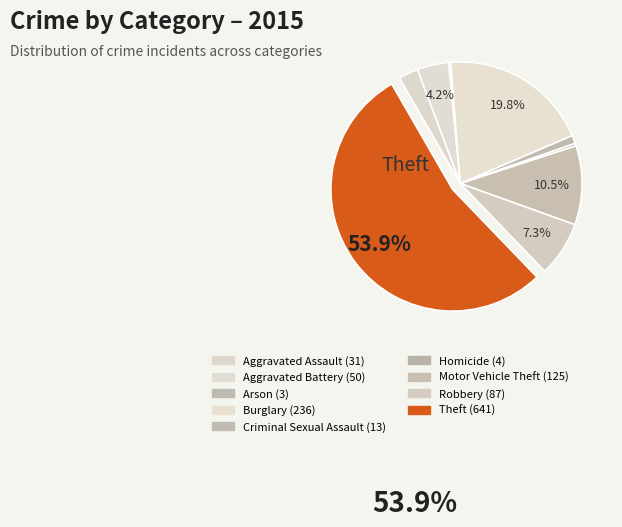

Do Burglary and Homicide together represent more than half of the pie?

No